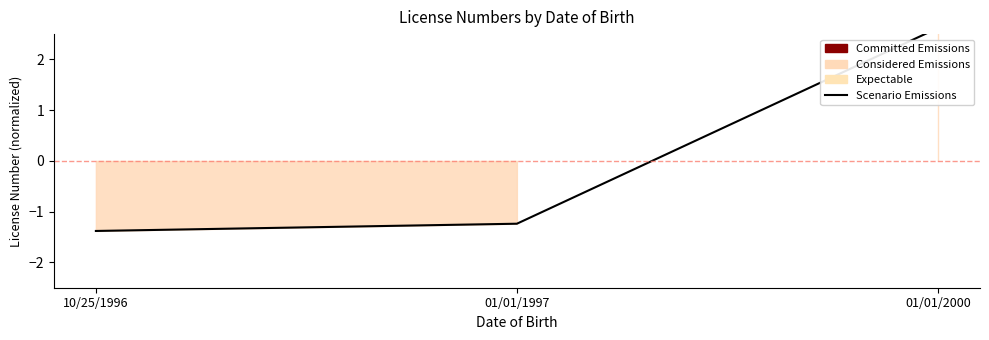

At which label is the value closest to 0?

01/01/1997